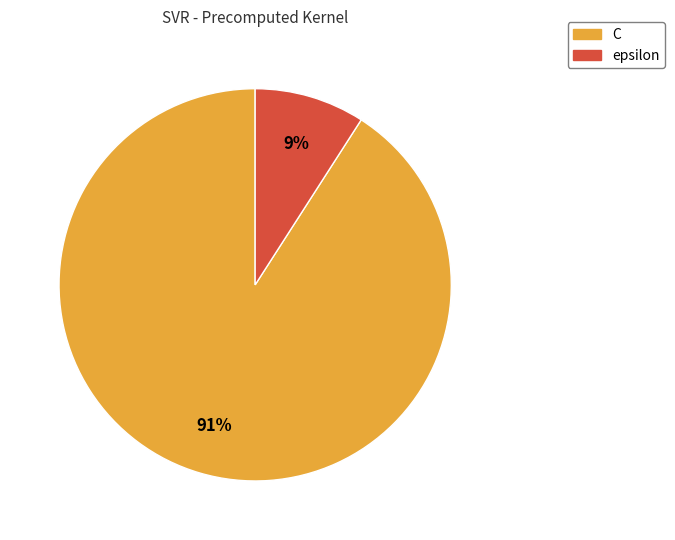

Do C and epsilon together represent more than half of the pie?

Yes